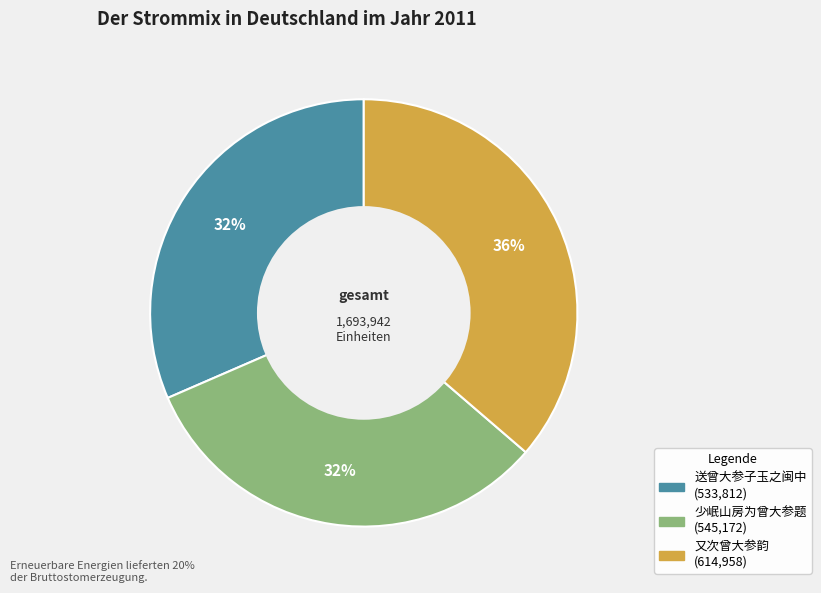

Which has a higher value, 少岷山房为曾大参题 or 又次曾大参韵?

又次曾大参韵